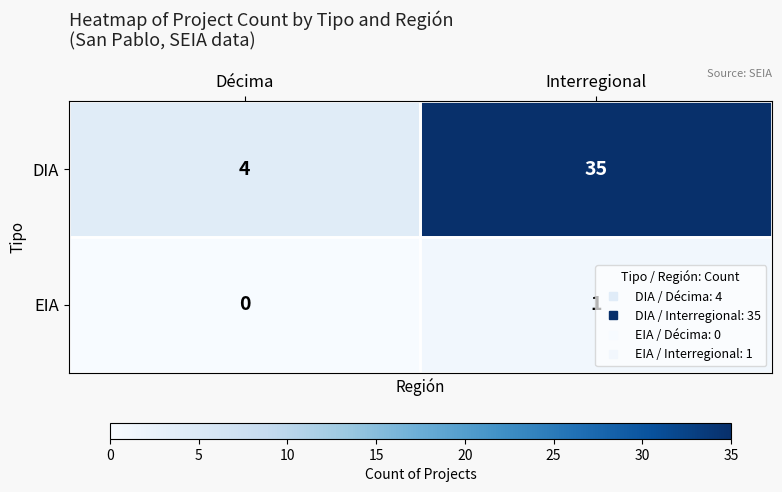

Rank the series by their average value, from lowest to highest.

EIA, DIA